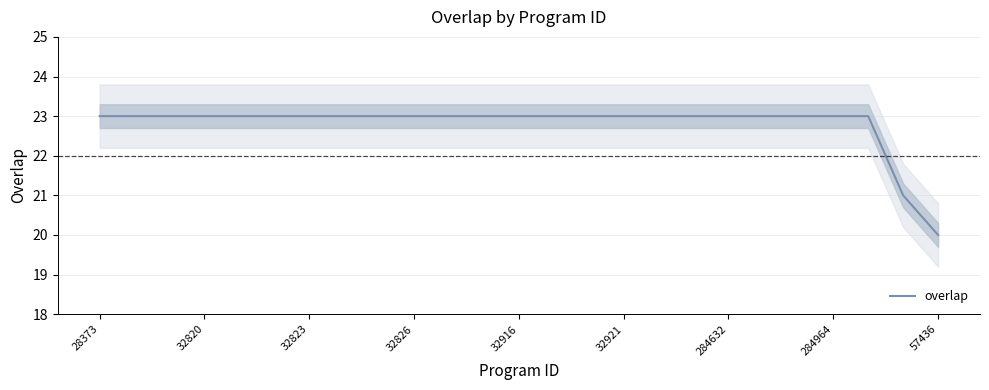

The value of overlap at 284632 is 23. True or false?

True